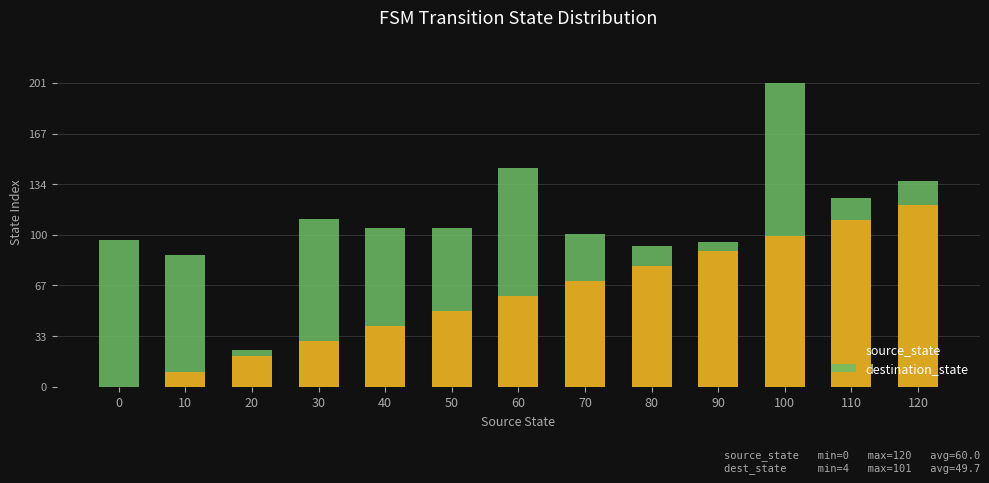

At which category is the sum across all series the highest?

100